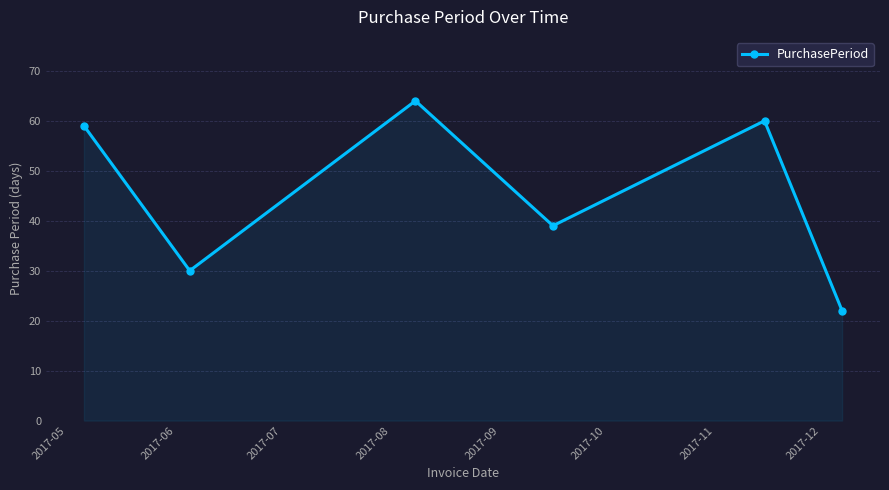

What is the smallest value displayed?

22